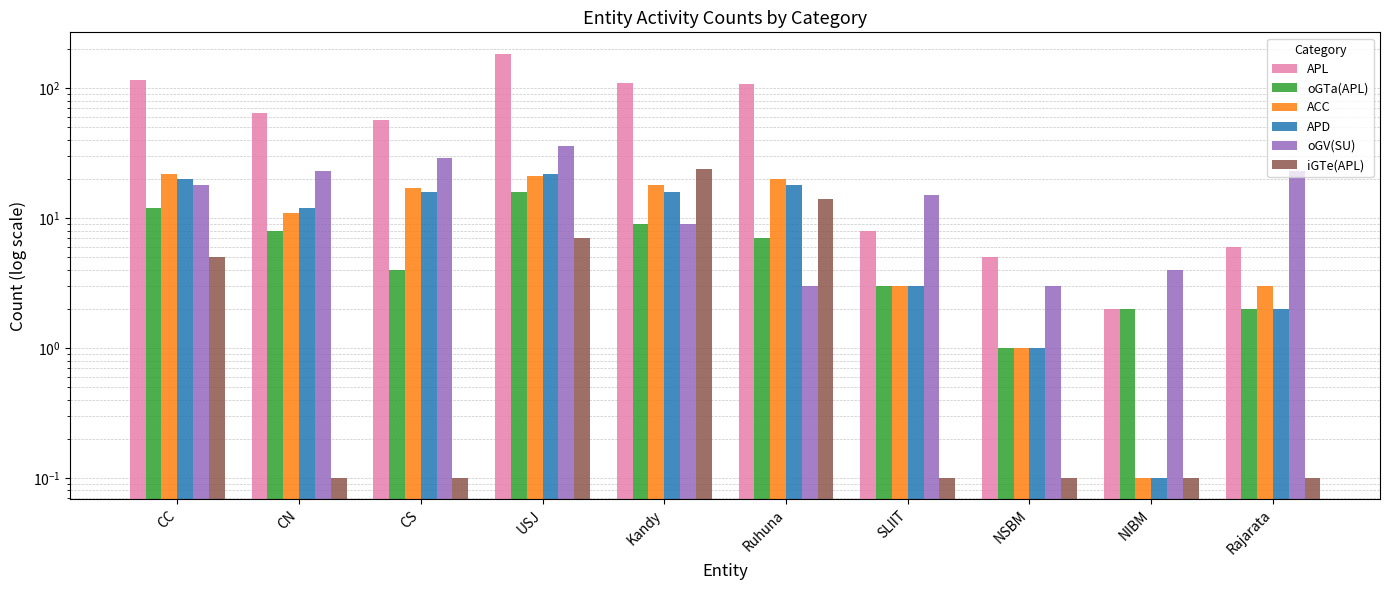

What is the difference between the second highest and second lowest values in the ACC series?

20.0